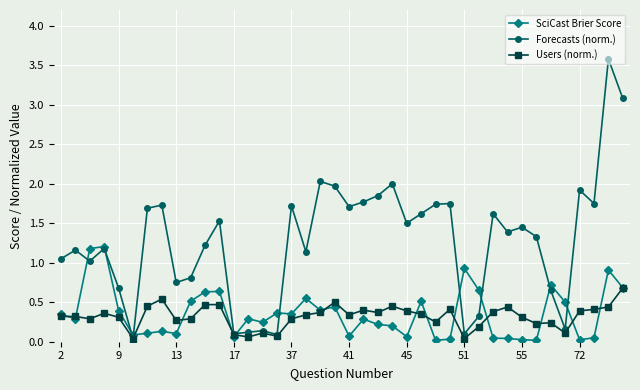

True or false: SciCast Brier Score has more than 2 interior local peaks.

True